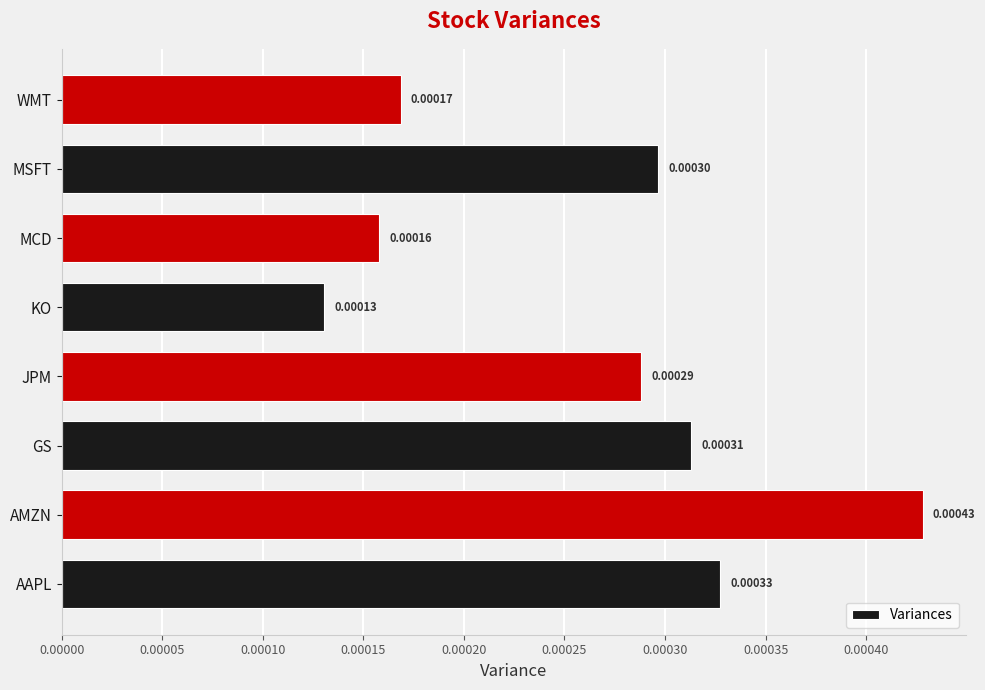

Which category has the lowest value across all series?

KO